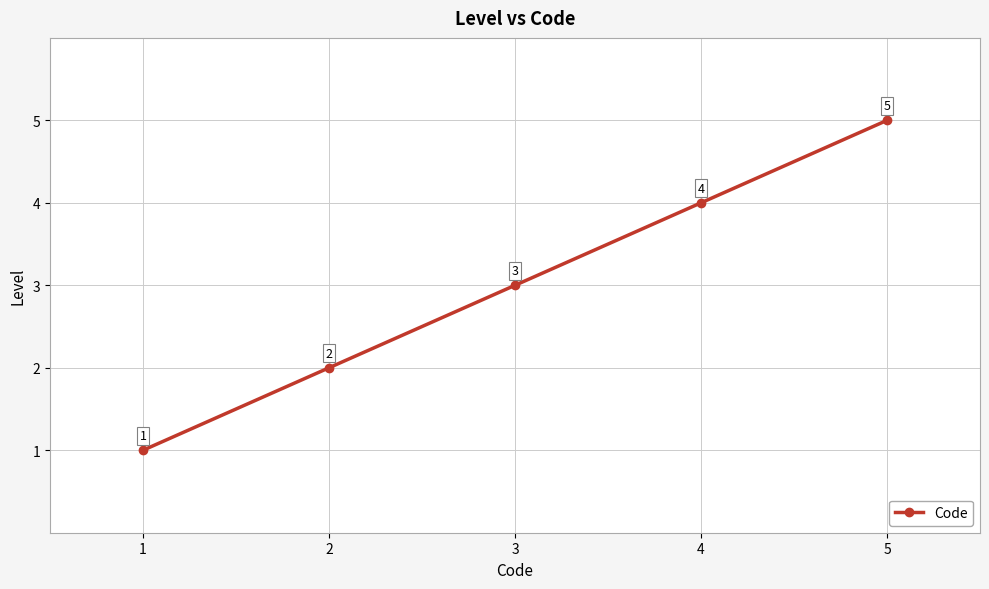

What is the difference between the values at 2 and 4?

2